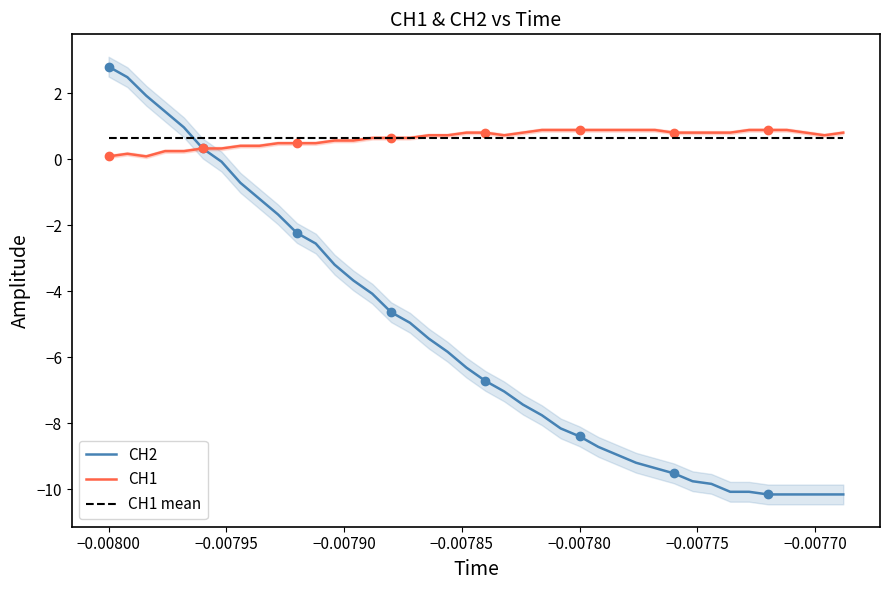

What is the highest value of the CH2 series?

2.8